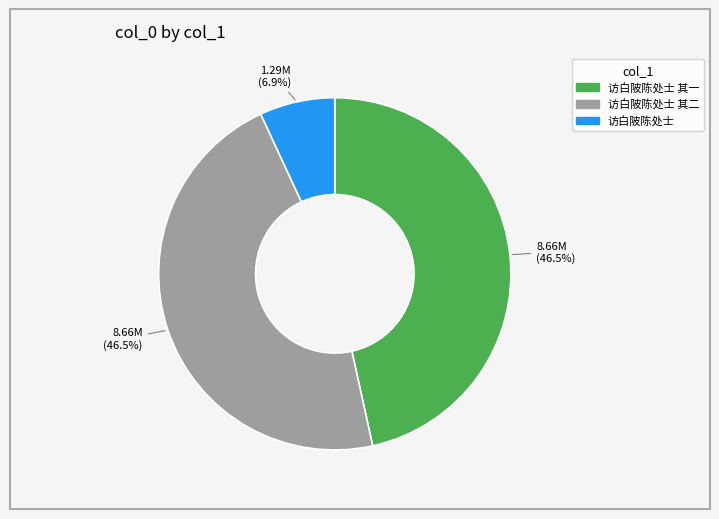

Does any single category account for the majority?

No